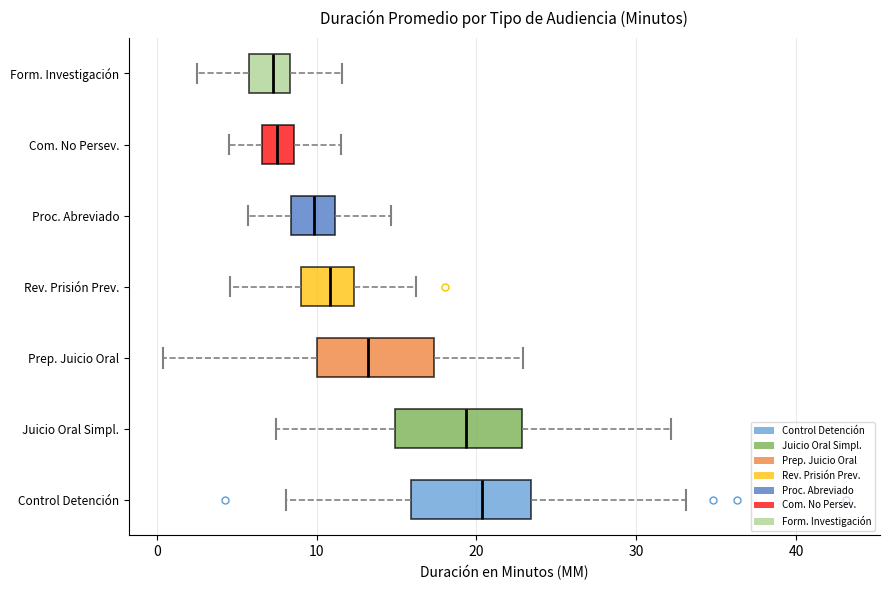

Reading bottom to top, transcribe this box plot: for each box, give where its median line is, the range the box spans, and where its two whiskers end, as read against the x-axis. The values are not printed on the chart, so give them approximately, as read against the axis.

Control Detención: median 20, box 16 to 23, whiskers 8 to 33
Juicio Oral Simpl.: median 19, box 15 to 23, whiskers 7 to 32
Prep. Juicio Oral: median 13, box 10 to 17, whiskers 0 to 23
Rev. Prisión Prev.: median 11, box 9 to 12, whiskers 5 to 16
Proc. Abreviado: median 10, box 8 to 11, whiskers 6 to 15
Com. No Persev.: median 8, box 7 to 9, whiskers 5 to 12
Form. Investigación: median 7, box 6 to 8, whiskers 3 to 12